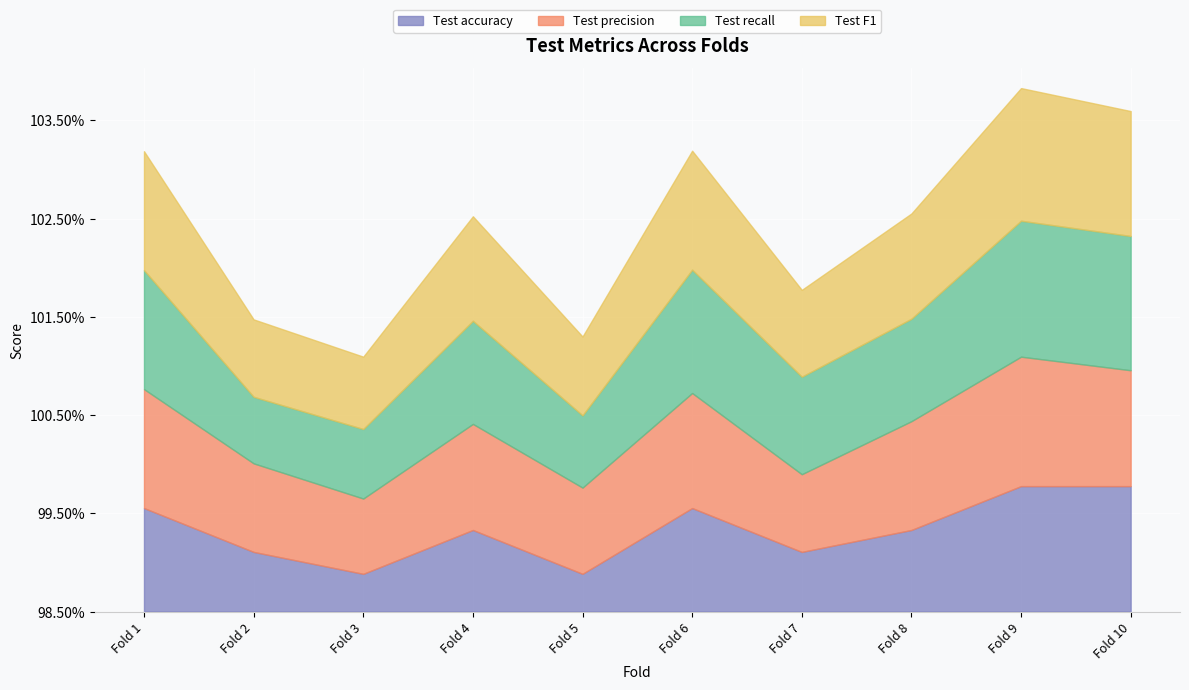

True or false: Test accuracy and Test F1 intersect in this chart.

False